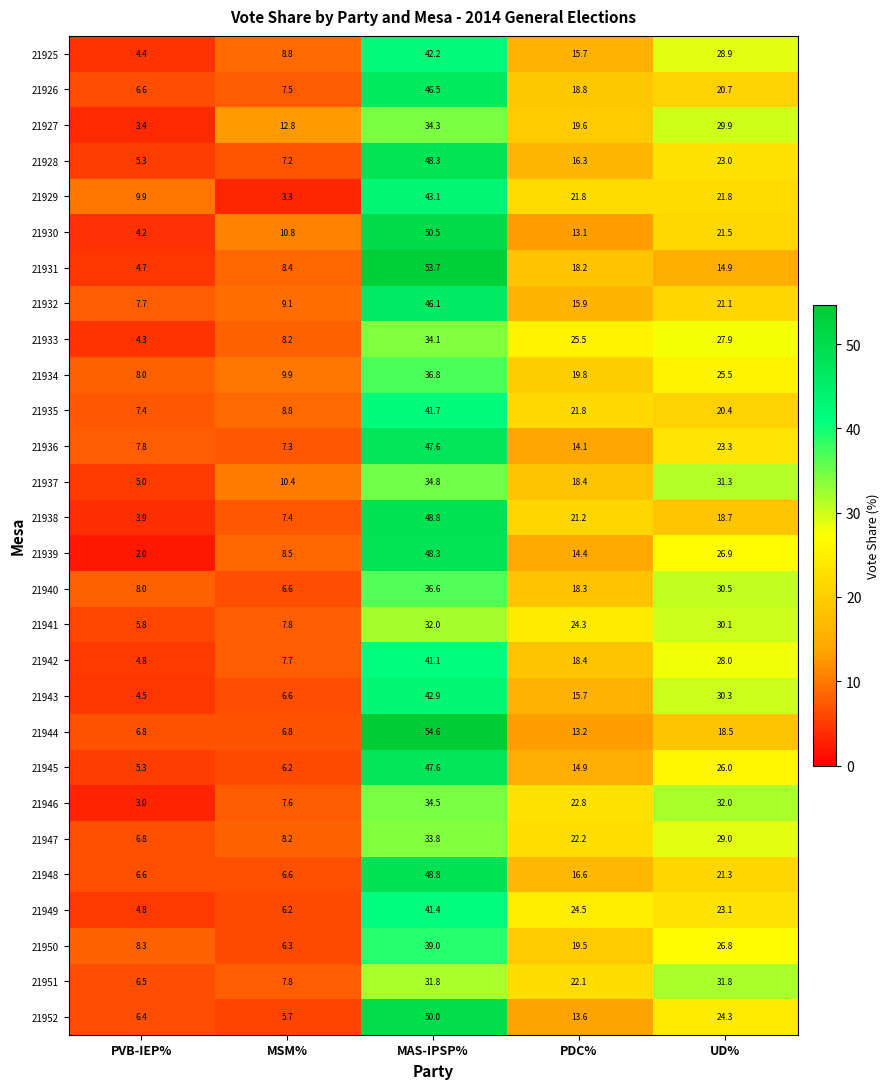

List the labels in order of 21927 value, largest first.

MAS-IPSP%, UD%, PDC%, MSM%, PVB-IEP%